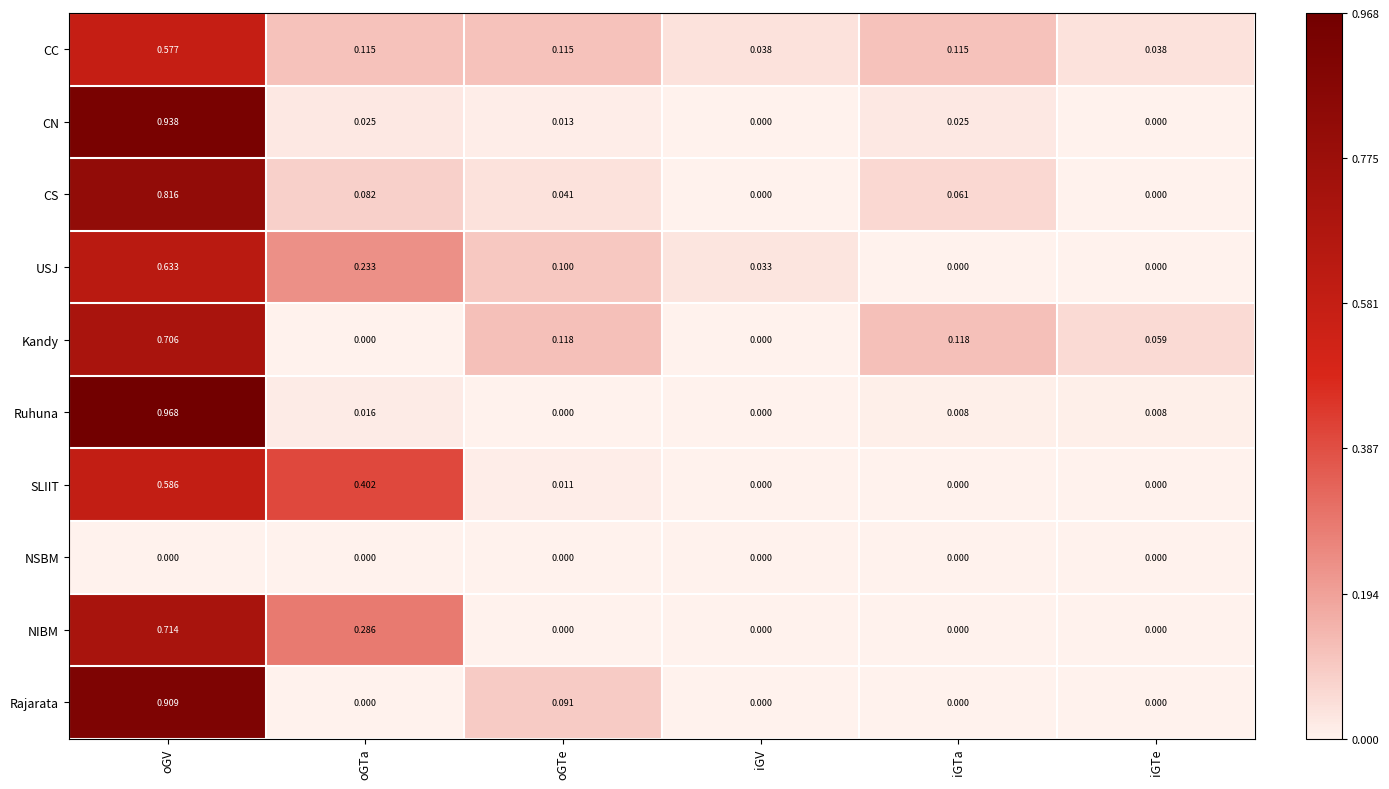

How many data points does each series have?

6